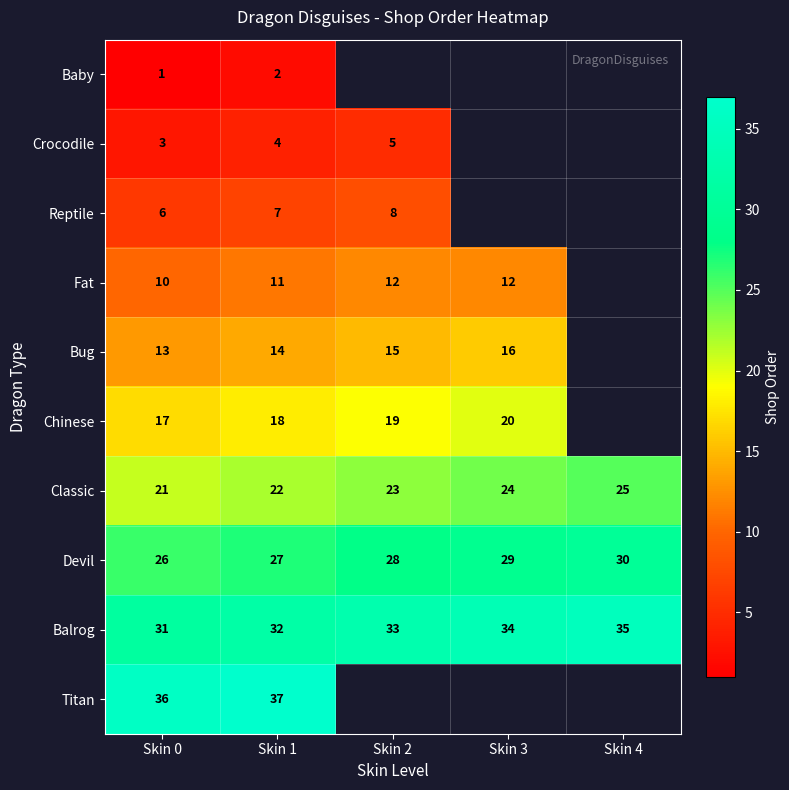

The value of Fat at Skin 1 is 11. True or false?

True